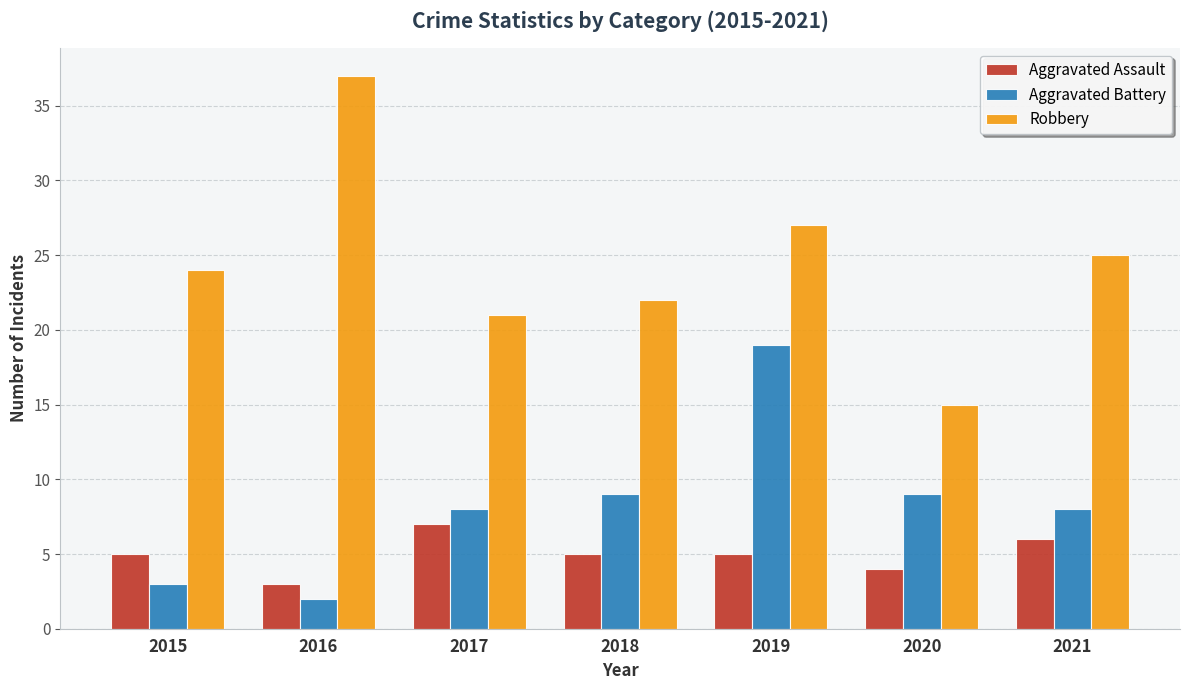

Is it true that Aggravated Assault equals 9 at 2021?

False